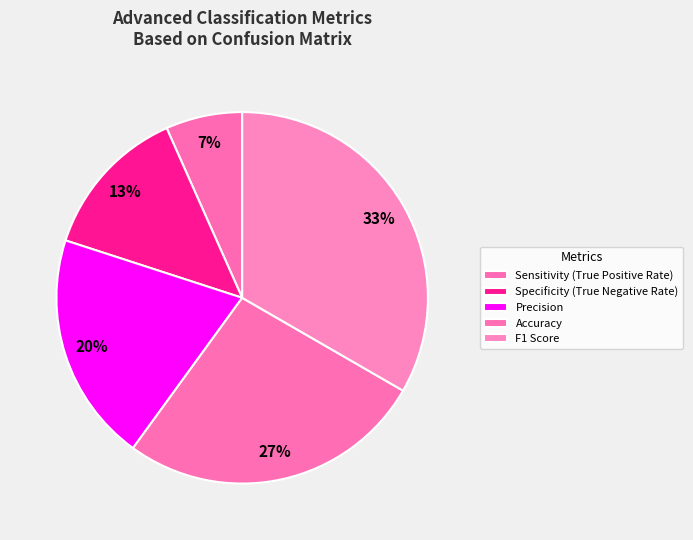

How many segments does this pie chart have?

5